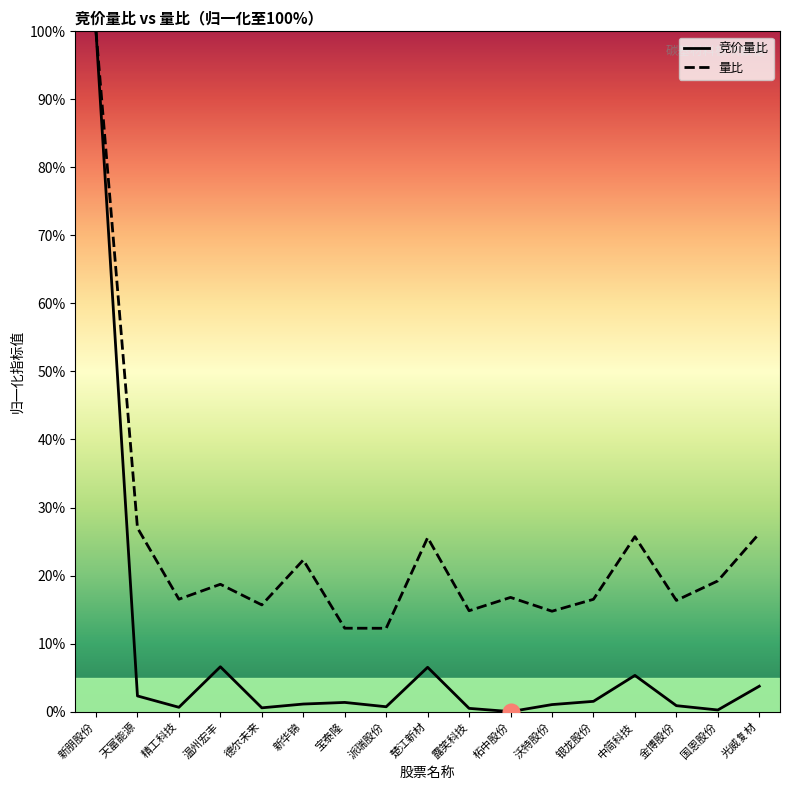

Does the chart have visible grid lines?

No